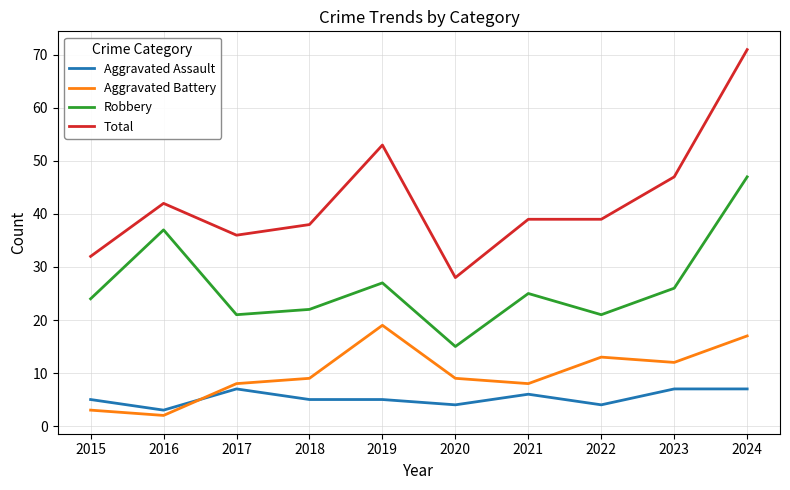

Where does the Total series first go above 39?

2016